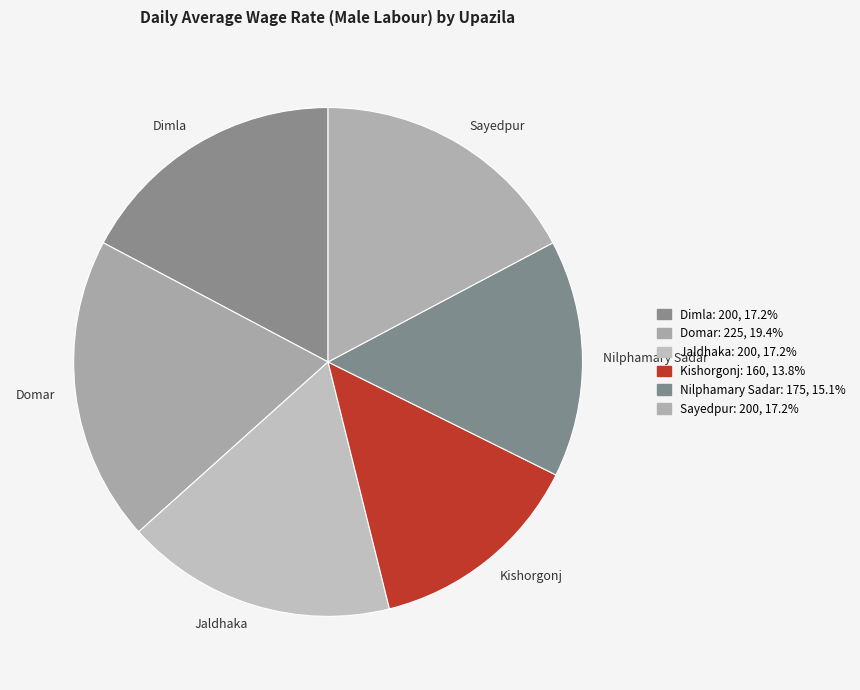

Is it true that Kishorgonj is 14% of the pie?

True